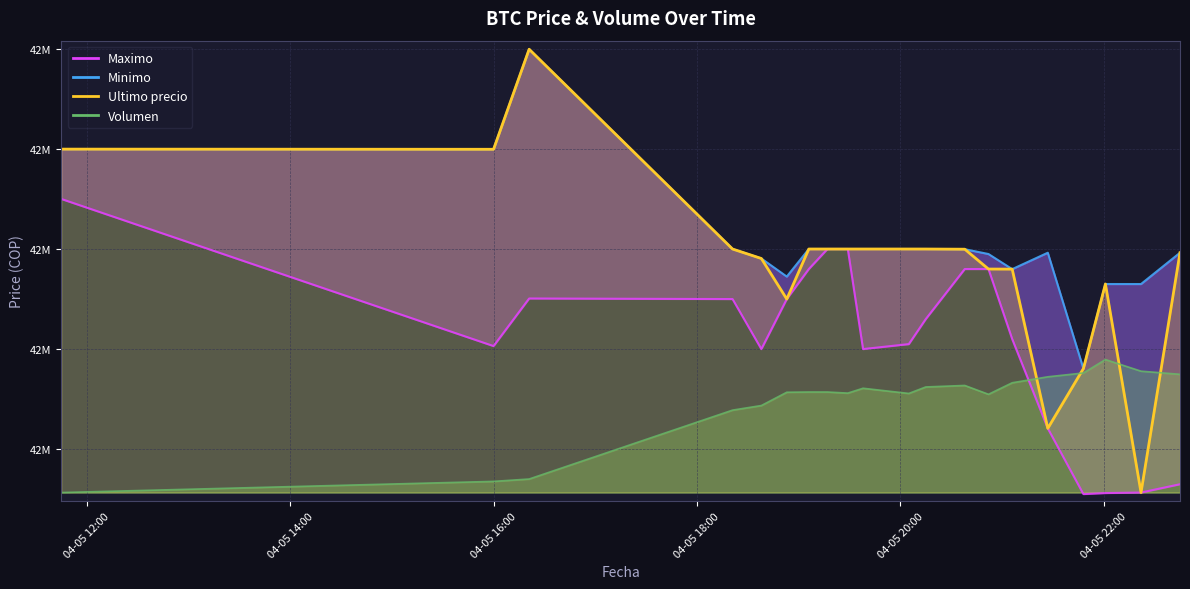

Reading left to right, what are all the values shown in this chart?

Ultimo precio: 42699809.0	42699652.0	42799603.0	42600000.0	42590528.0	42550000.0	42600000.0	42599999.0	42600000.0	42600000.0	42600000.0	42599989.0	42599821.0	42580000.0	42579906.0	42420811.0	42480538.0	42565069.0	42356695.0	42596287.0
Minimo: 42699808.0	42699652.0	42799603.0	42600000.0	42590528.0	42572453.0	42600000.0	42600000.0	42600000.0	42600000.0	42600000.0	42599989.0	42599821.0	42595000.0	42579906.0	42596298.0	42480501.0	42565022.0	42565010.0	42596287.0
Maximo: 42650000.0	42503040.0	42550570.0	42550000.0	42500020.0	42550000.0	42580000.0	42599999.0	42599999.0	42500030.0	42505000.0	42530010.0	42580000.0	42580000.0	42510010.0	42420811.0	42355170.0	42356180.0	42356695.0	42365000.0
Volumen: 42356695.0	42367839.0	42370209.2	42439040.0	42443628.1	42456905.2	42457147.7	42457138.8	42456039.7	42460896.7	42455705.0	42462188.8	42463695.0	42454856.8	42466380.9	42472338.9	42476153.2	42489567.4	42477956.2	42474838.2